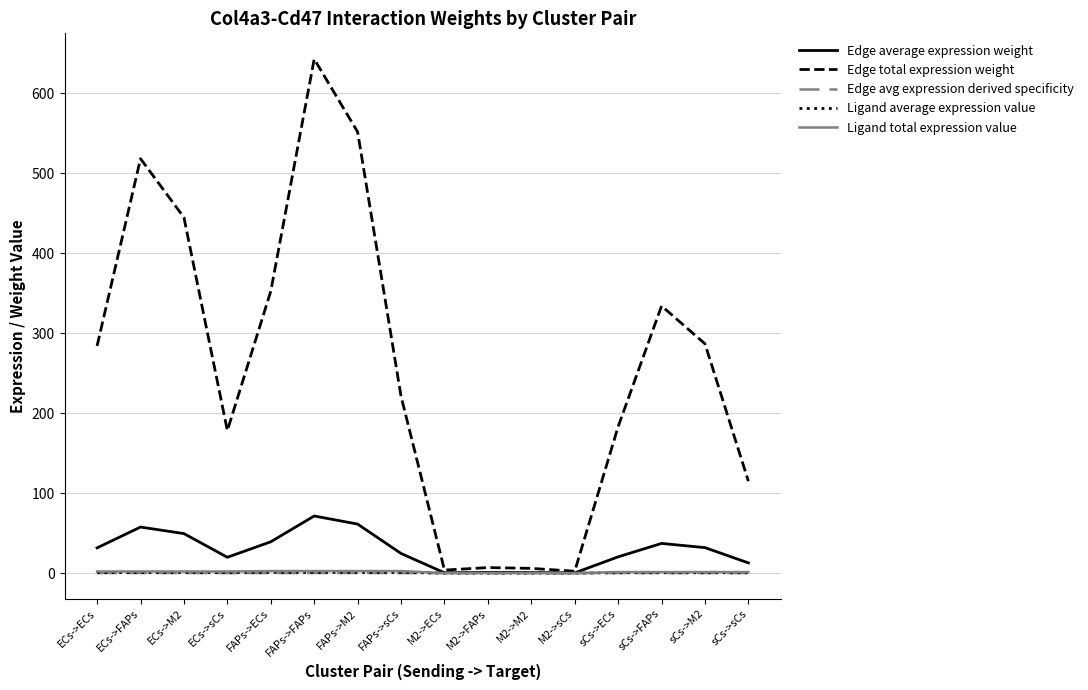

What is the maximum value for Edge average expression weight?

71.4